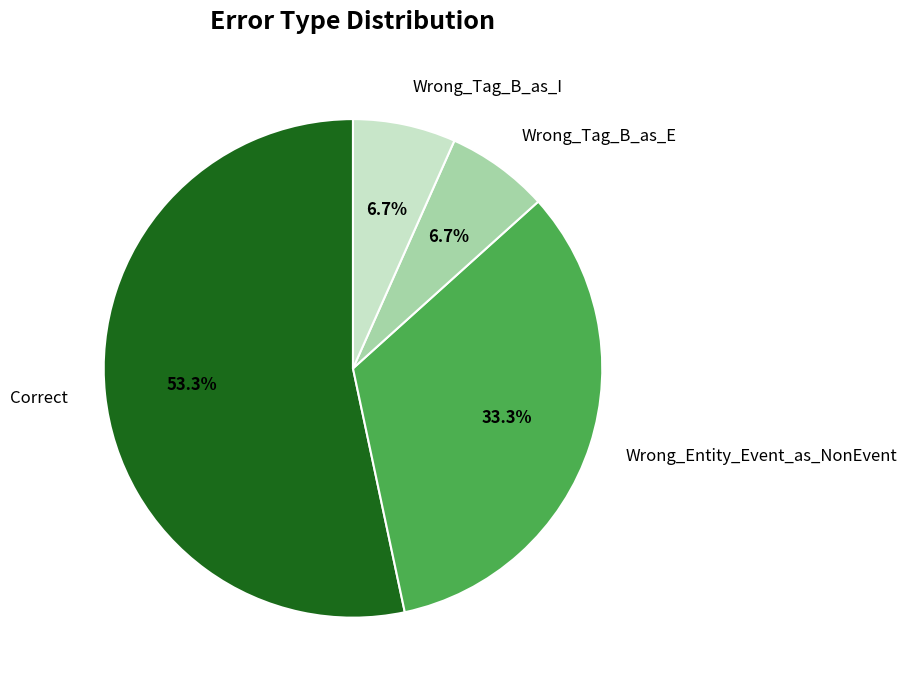

What is the ratio of the value at Correct to the value at Wrong_Tag_B_as_I?

8.0